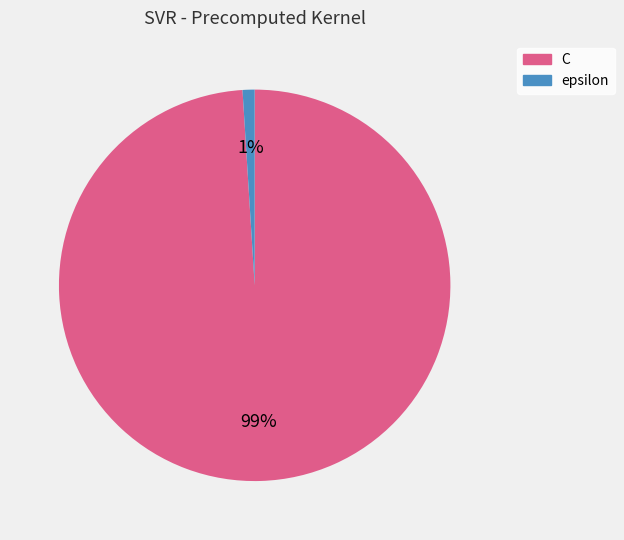

Does epsilon account for over 50% of the chart?

No